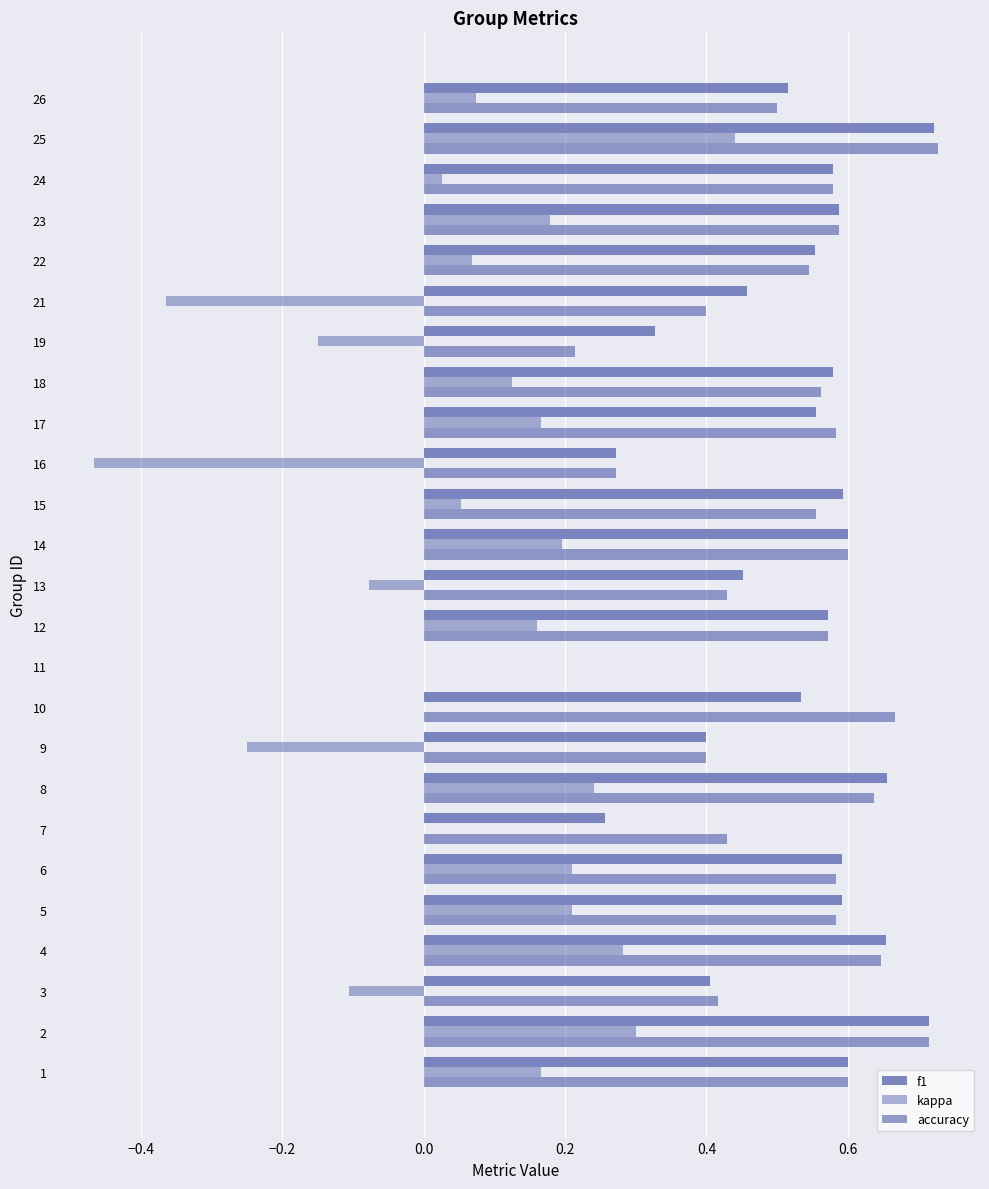

What is the difference between the maximum and second lowest values in the f1 series?

0.5